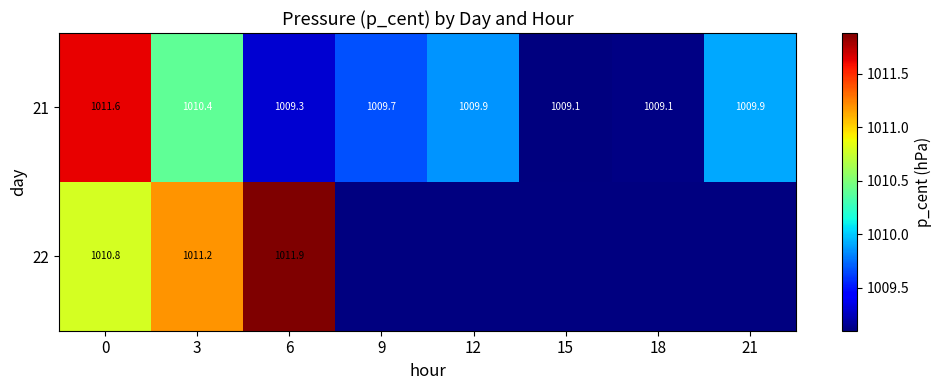

At which category does the chart reach its minimum across all series?

15